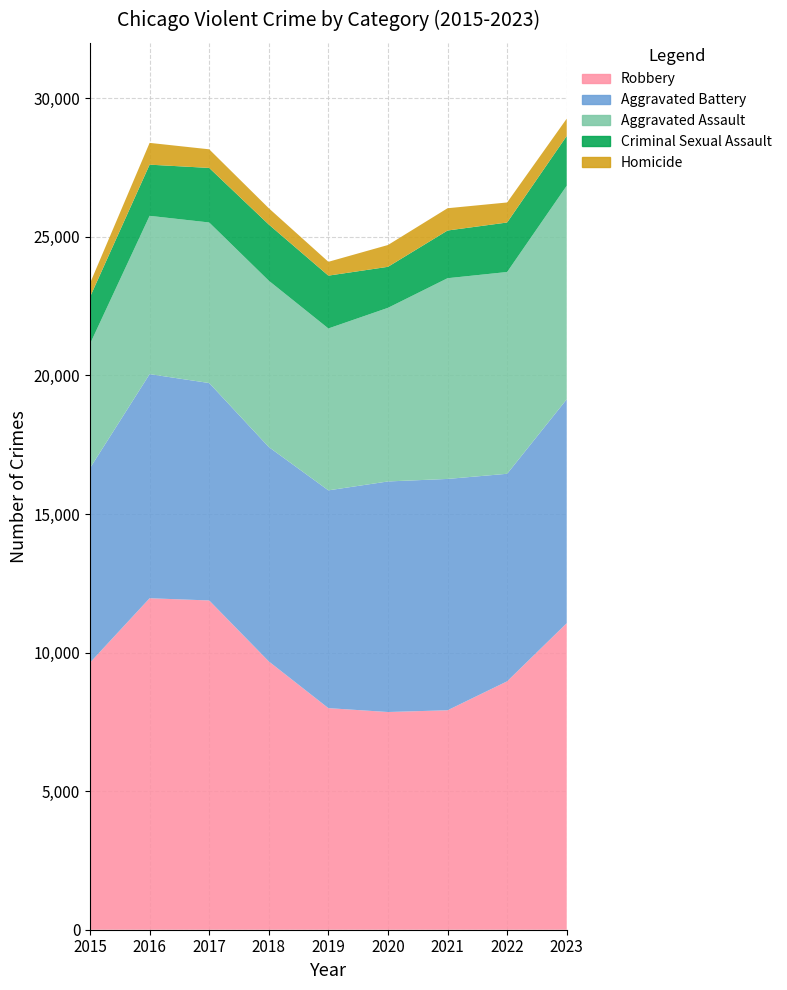

Reading left to right, what are all the values shown in this chart?

Aggravated Assault: 2015=4480	2016=5712	2017=5793	2018=6001	2019=5841	2020=6264	2021=7242	2022=7280	2023=7706
Aggravated Battery: 2015=7019	2016=8086	2017=7845	2018=7735	2019=7858	2020=8319	2021=8347	2022=7488	2023=8078
Criminal Sexual Assault: 2015=1693	2016=1846	2017=1968	2018=2027	2019=1906	2020=1480	2021=1721	2022=1786	2023=1795
Homicide: 2015=496	2016=786	2017=672	2018=588	2019=499	2020=787	2021=804	2022=723	2023=625
Robbery: 2015=9638	2016=11960	2017=11880	2018=9681	2019=7995	2020=7855	2021=7918	2022=8963	2023=11060